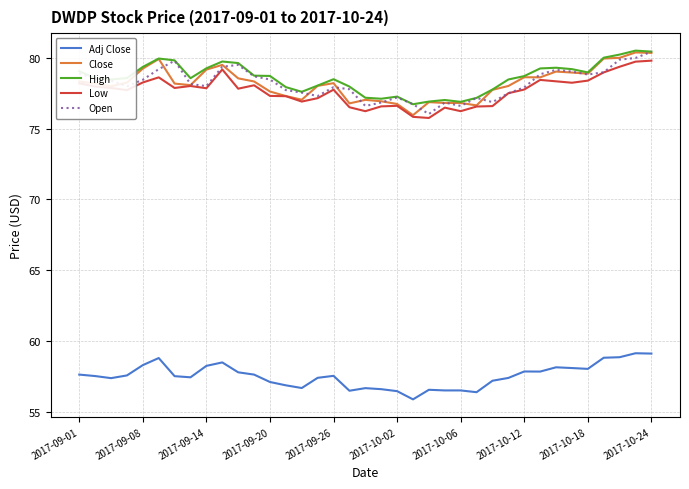

What is the smallest value displayed?

55.9